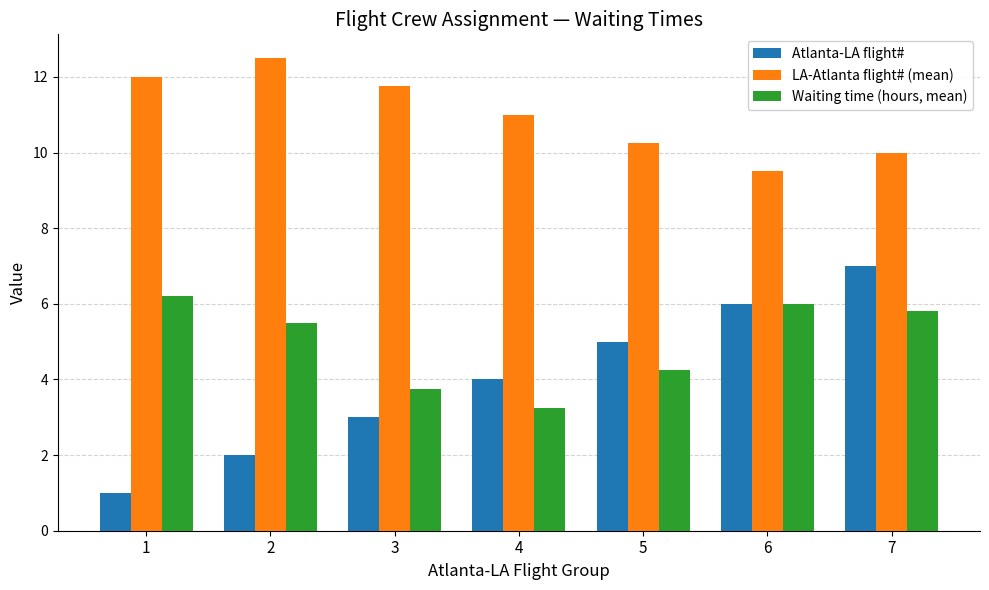

Which category has the highest value in the Waiting time (hours, mean) series?

1